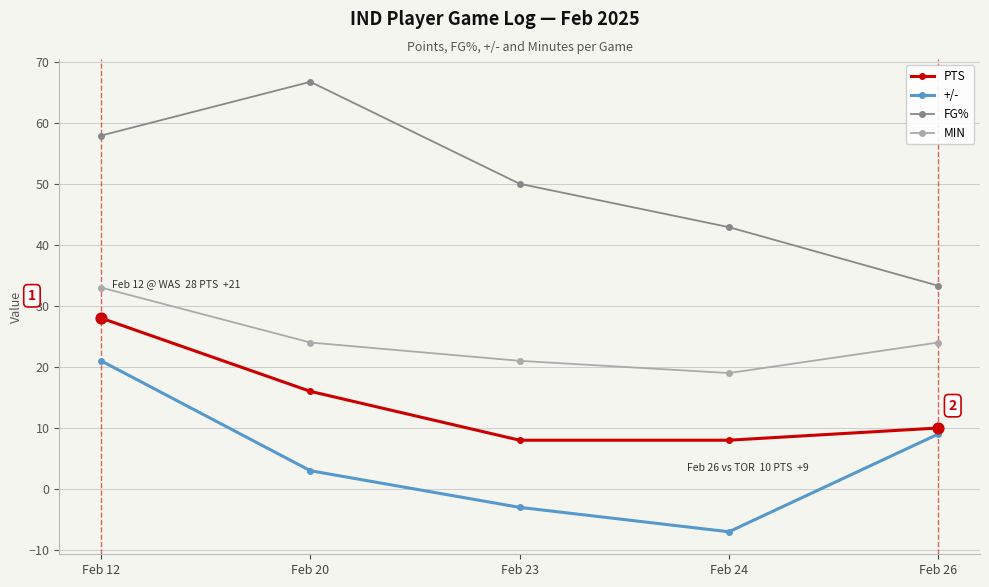

What are all the series names shown in the legend?

PTS, +/-, FG%, MIN